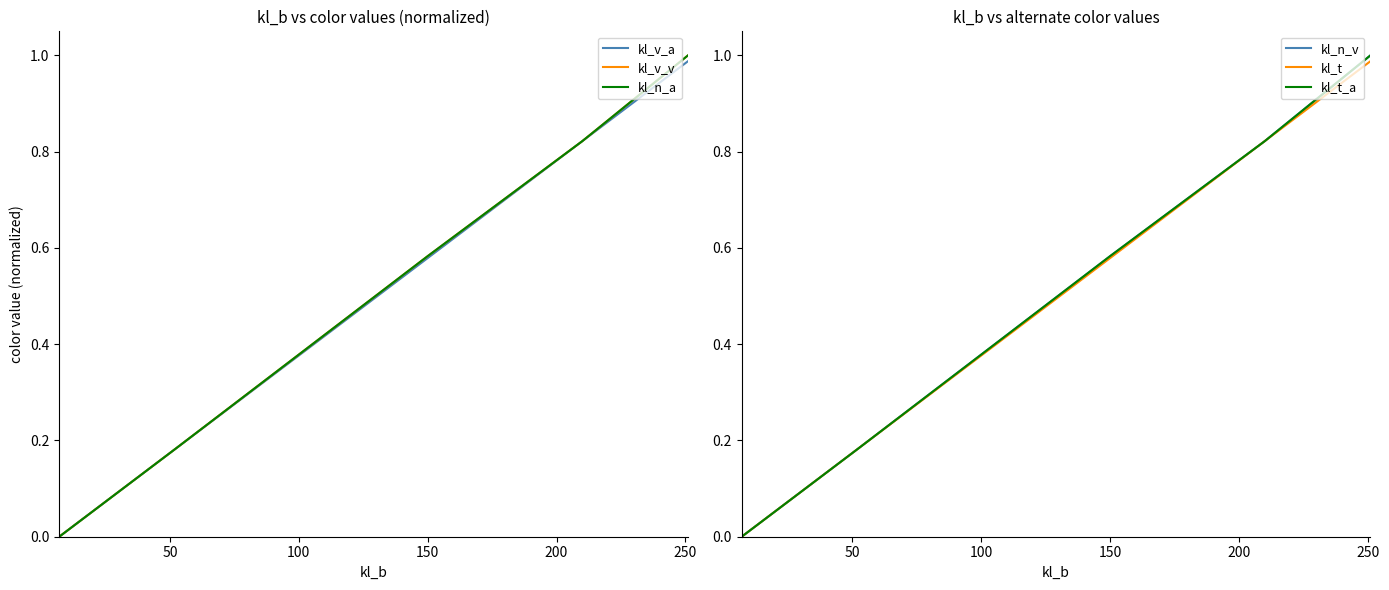

Which series has the largest total across all categories?

kl_v_v